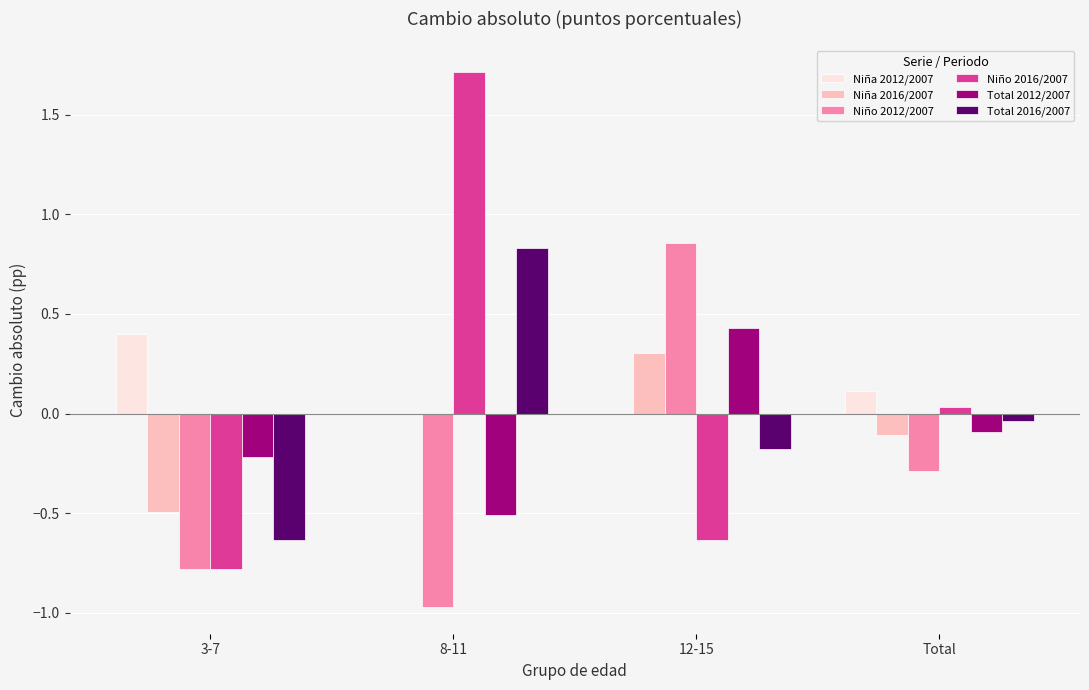

True or false: Niño 2016/2007 has a value of -0.8 at 3-7.

True